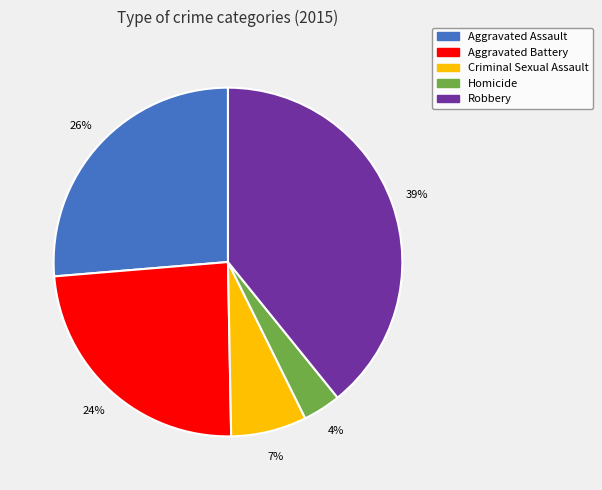

Count the number of slices in the pie.

5